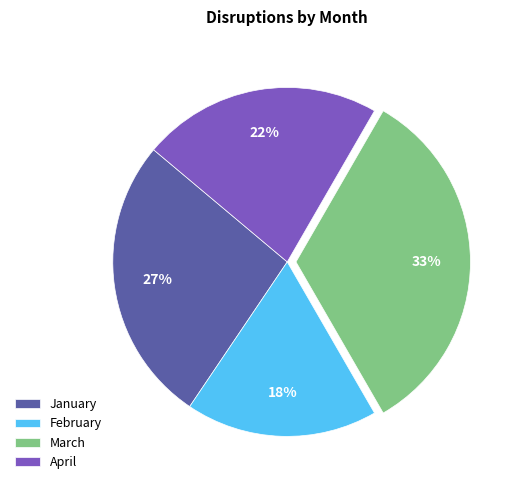

Is it true that April is 32% of the pie?

False